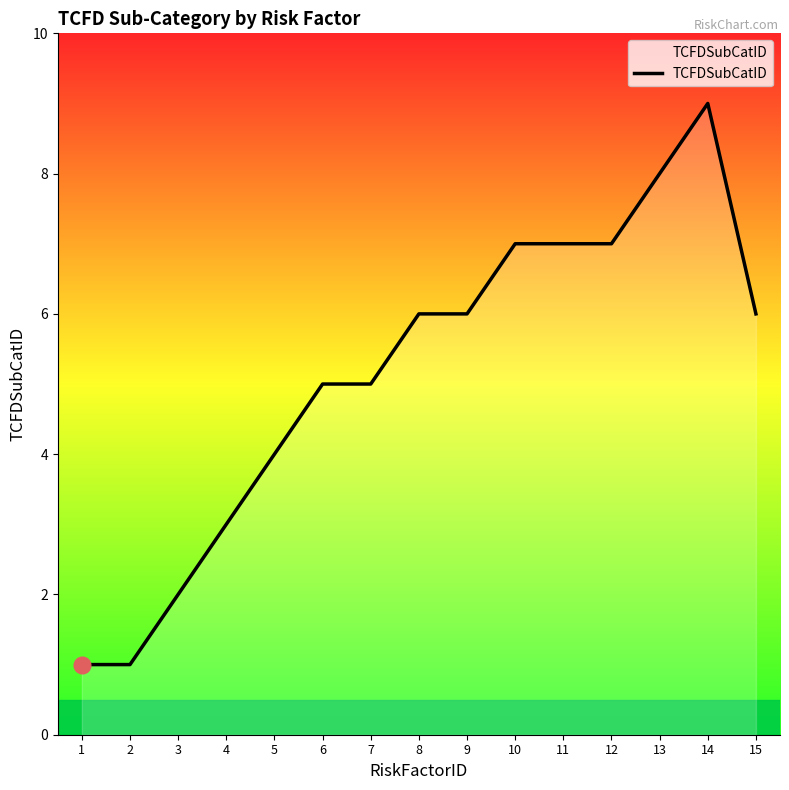

At which category does the chart reach its peak across all series?

14